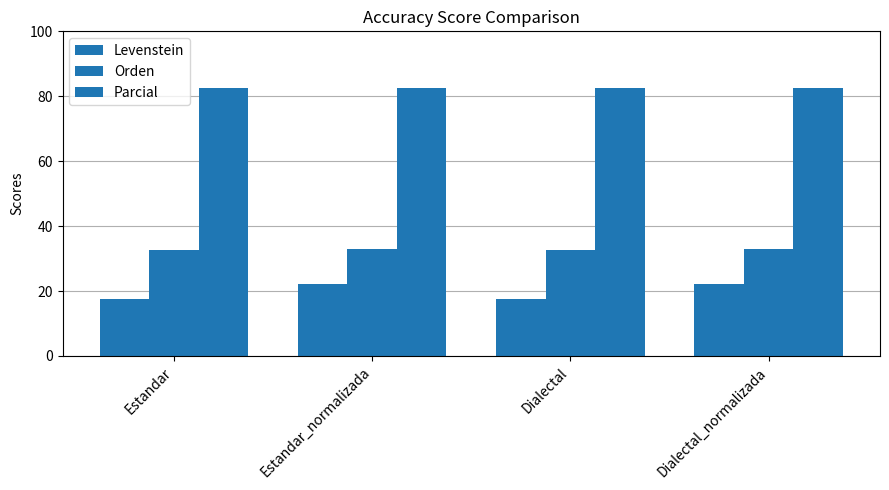

What is the value of the Orden bar at the 2nd from the left?

33.0